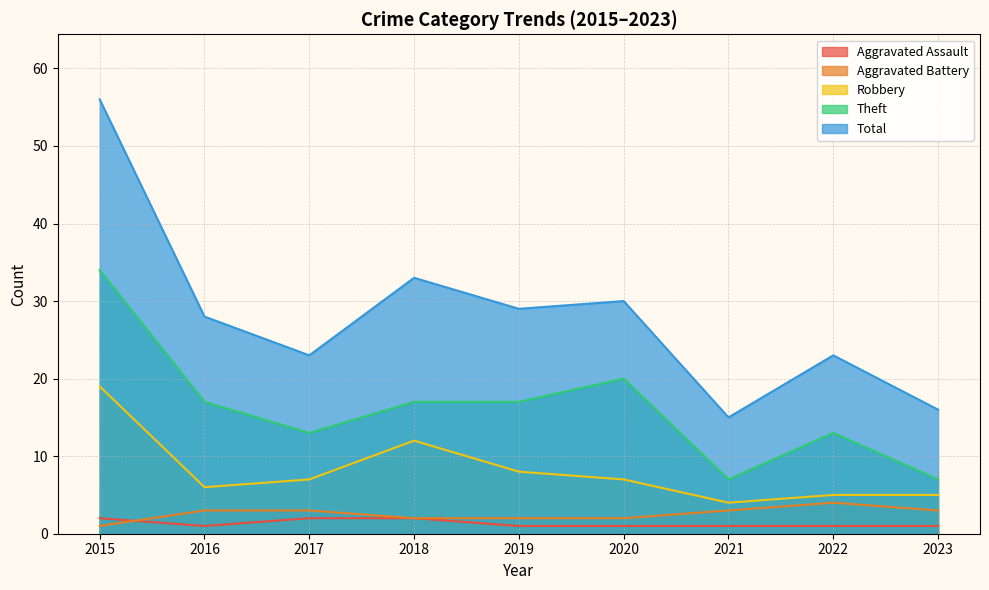

Which series has the largest range (max minus min)?

Total